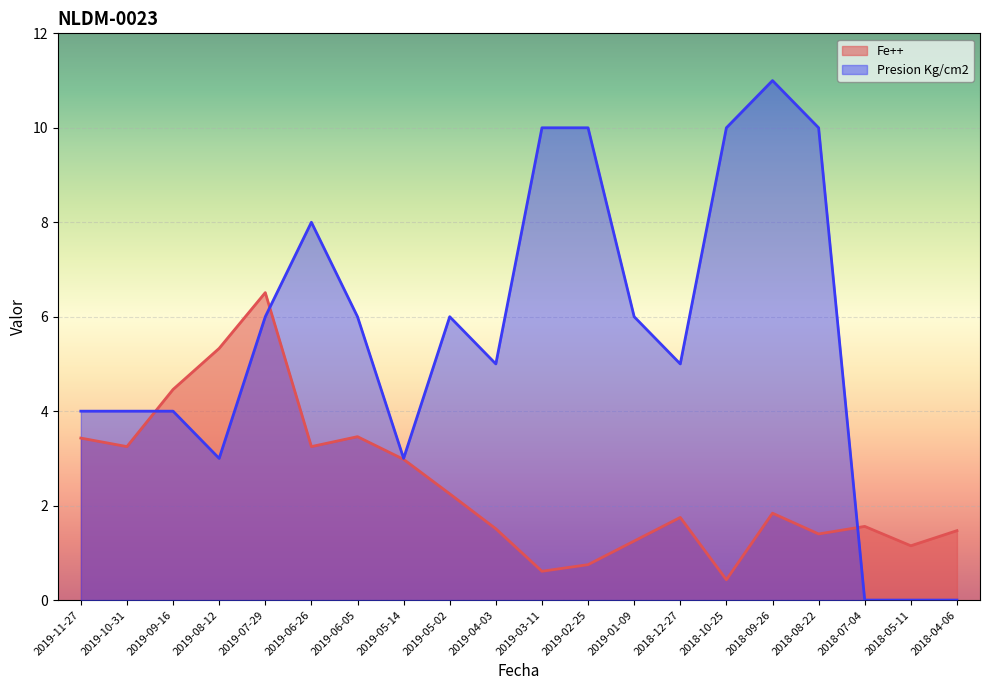

True or false: Fe++ has a value of 0.4 at 2018-10-25.

True